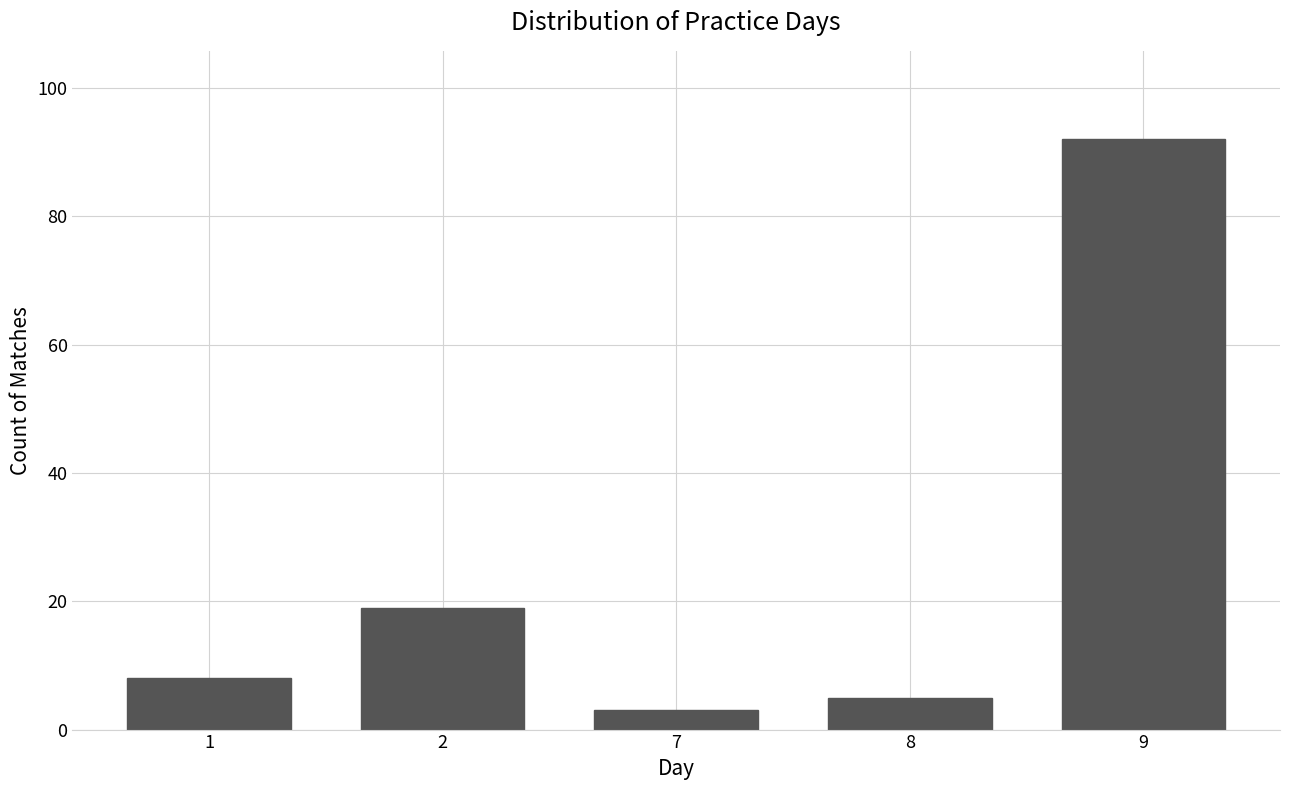

Reading left to right, extract all data points from this chart.

1=8	2=19	7=3	8=5	9=92